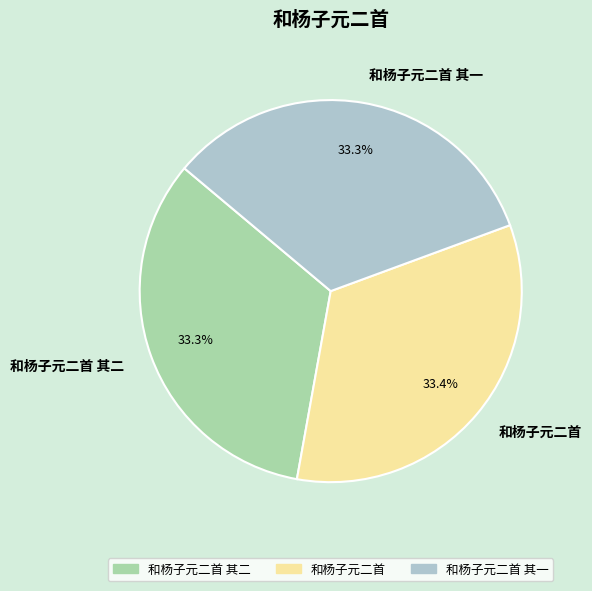

Does 和杨子元二首 其二 represent more than half of the total?

No